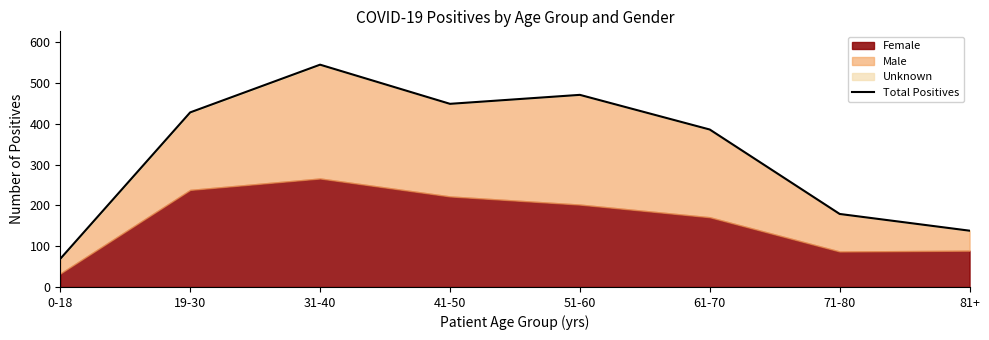

What is the label of the 1st point from the right?

81+